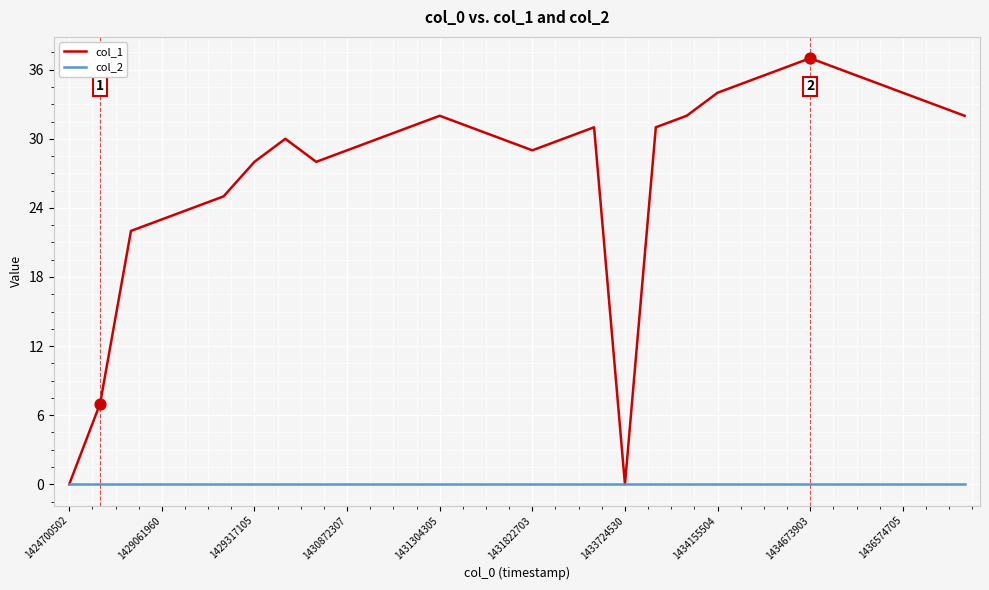

Which series has the largest total across all categories?

col_1